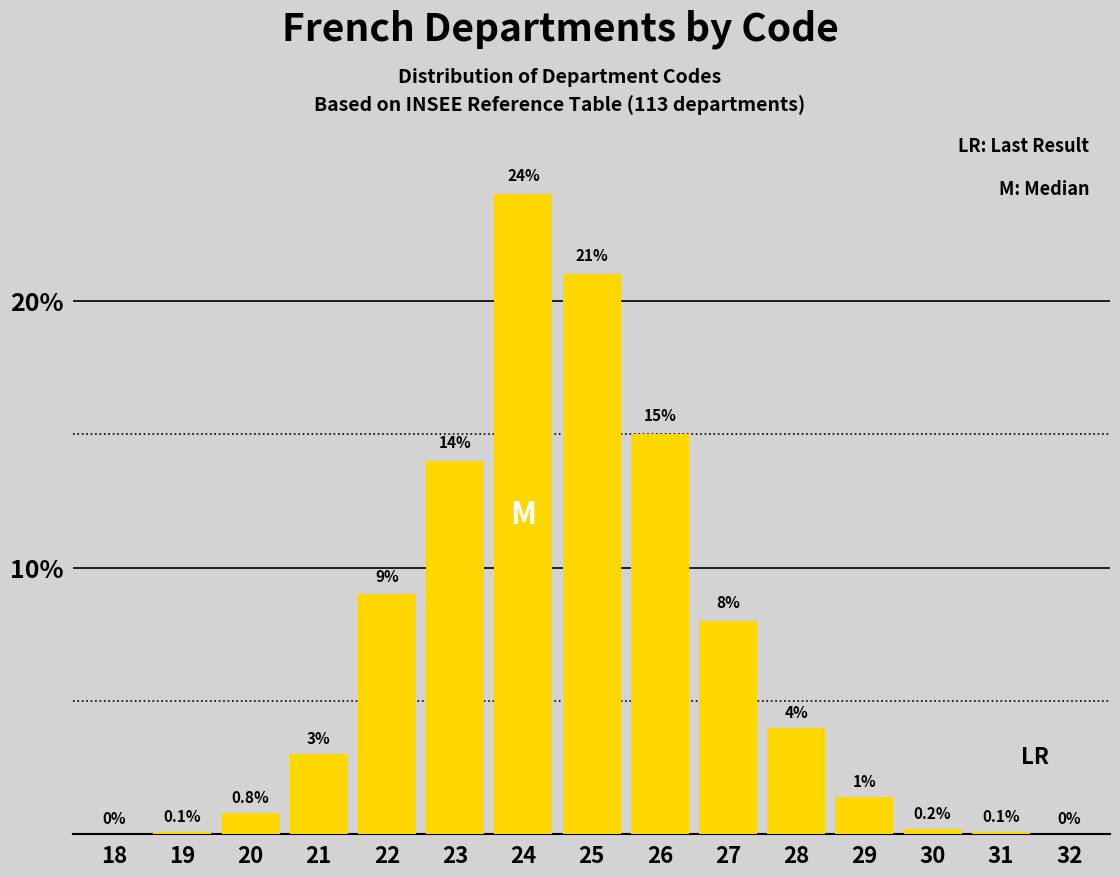

Reading left to right, extract all data points from this chart.

18=0.0	19=0.1	20=0.8	21=3.0	22=9.0	23=14.0	24=24.0	25=21.0	26=15.0	27=8.0	28=4.0	29=1.4	30=0.2	31=0.1	32=0.0